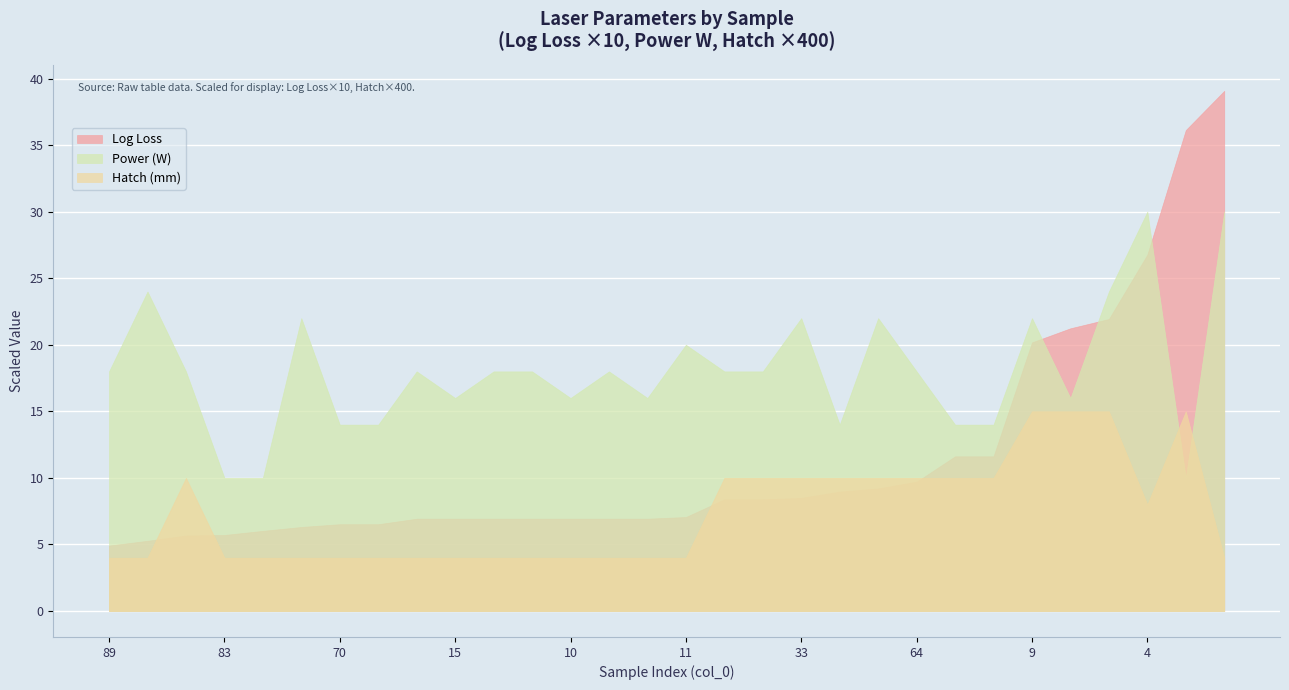

At which label is Hatch (mm) closest to 0?

89